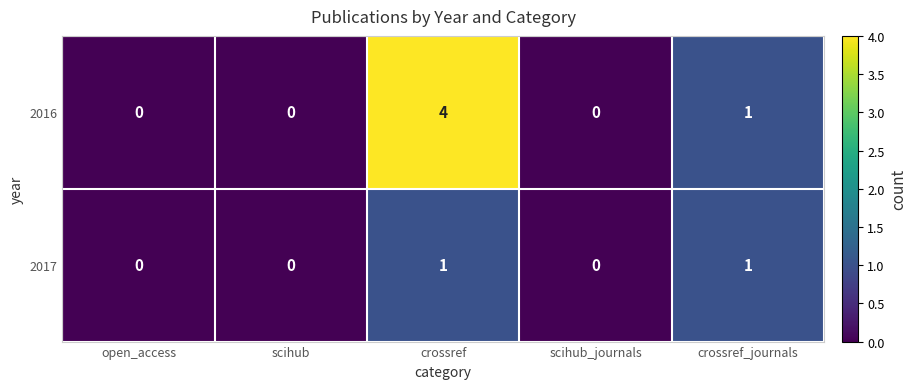

Which series has the largest total across all categories?

2016